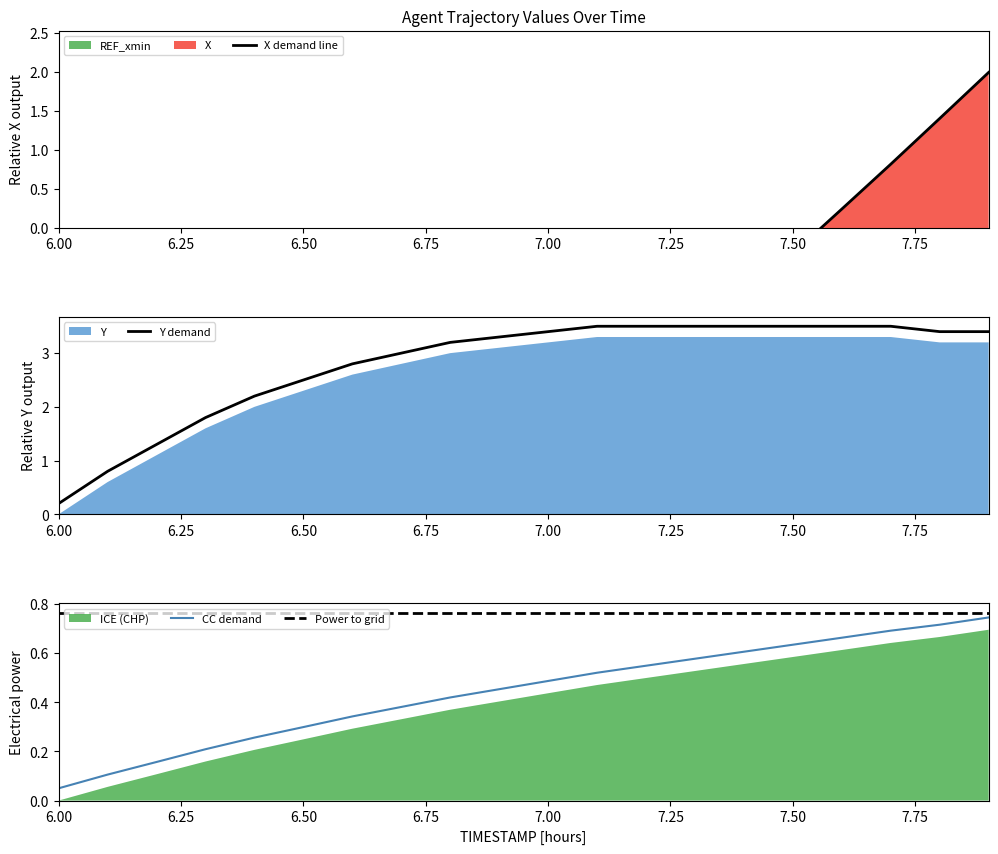

Where is CC demand nearest to the value 0?

6.00